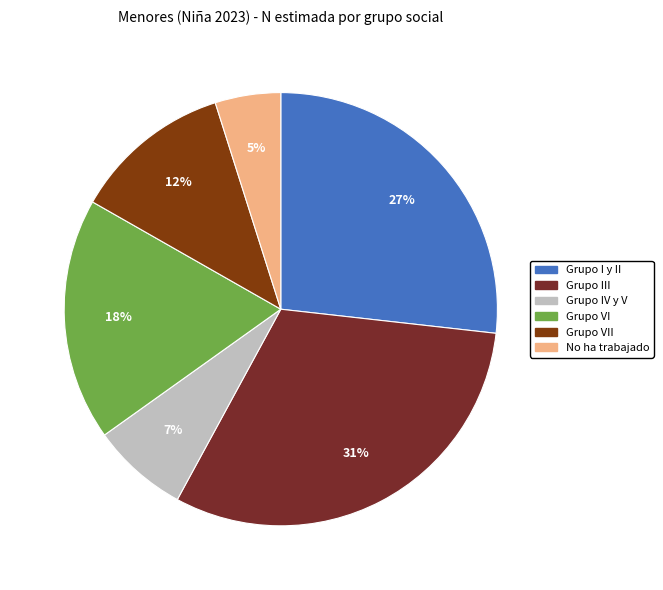

To the nearest percent, what is the difference between the largest and smallest slice percentages?

26%